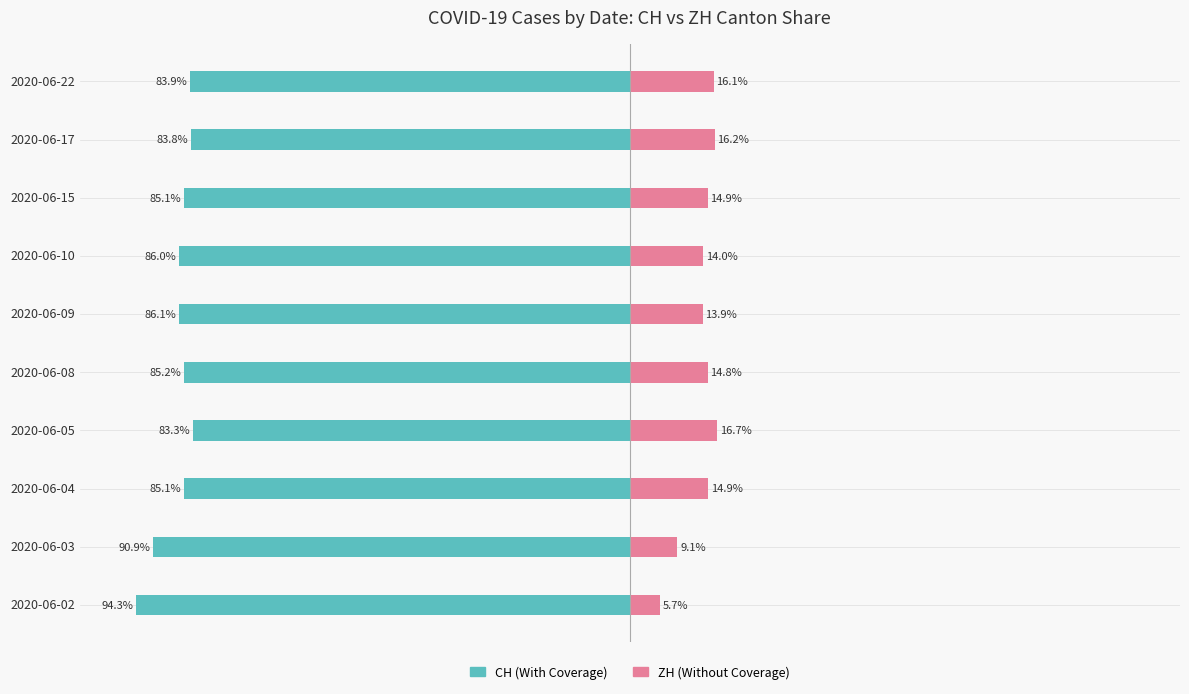

How many data points does each series have?

10